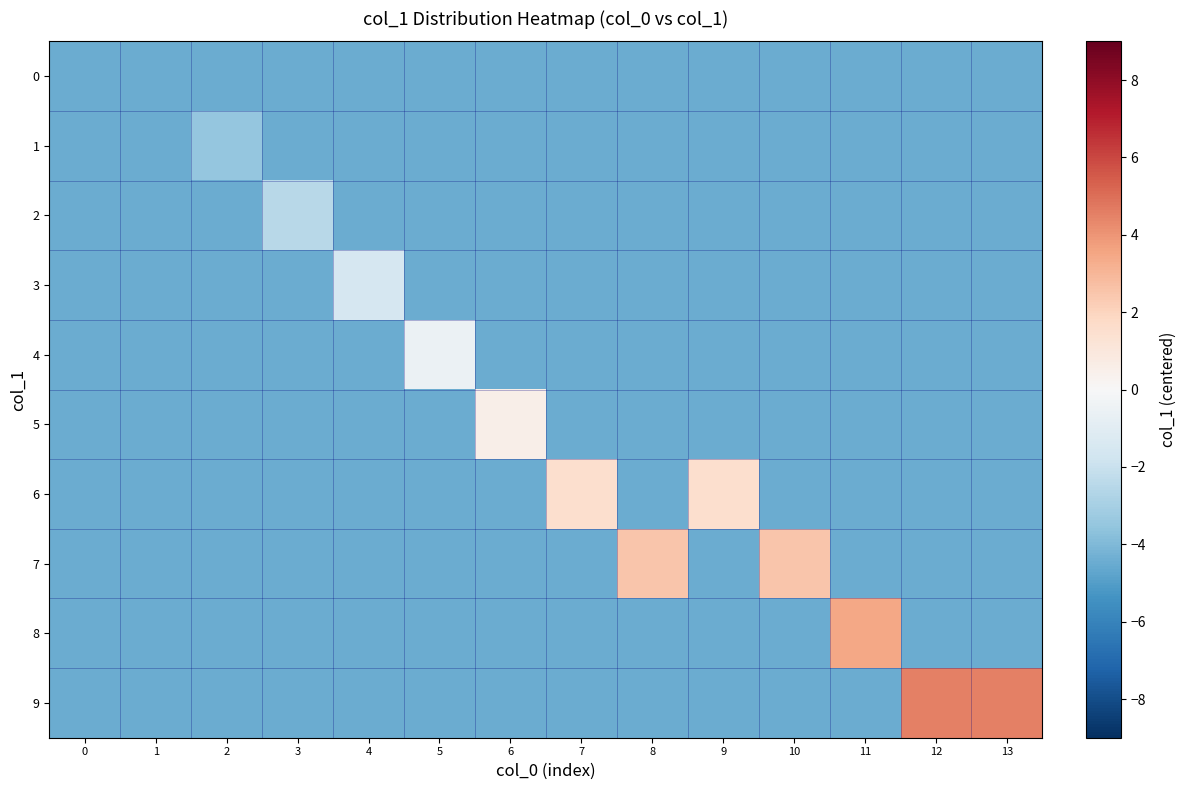

How many categories are shown in the chart?

14